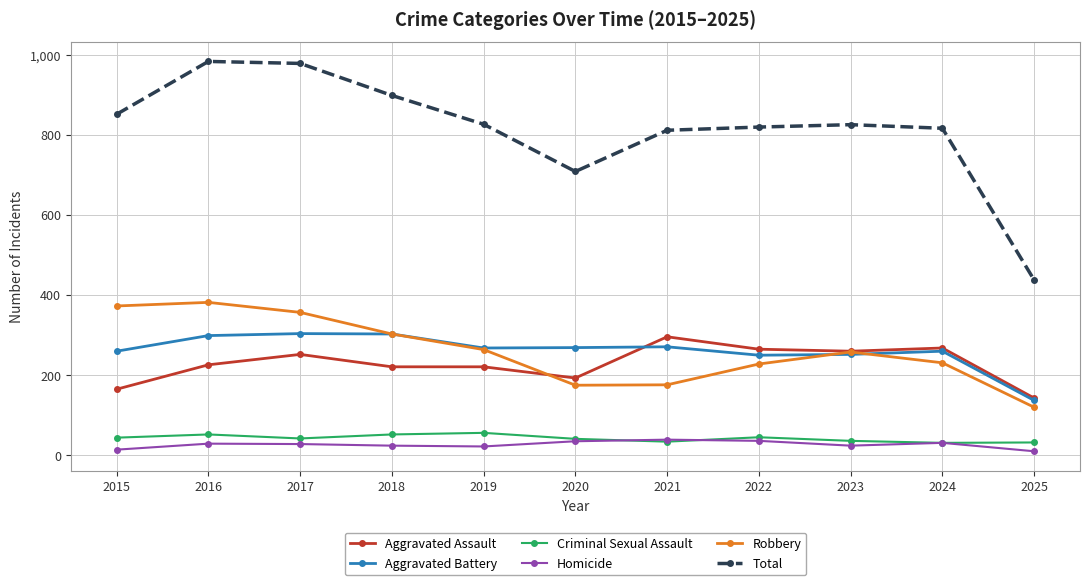

What is the highest value of the Total series?

983